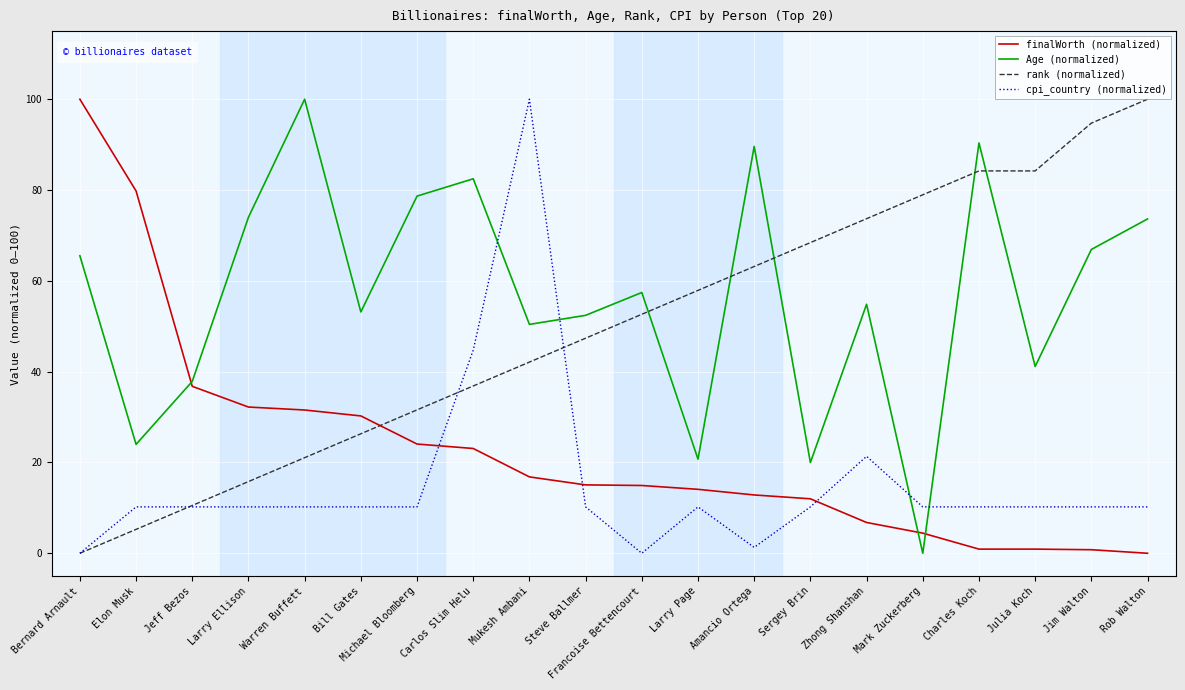

Which series changed the most between Larry Page and Rob Walton?

Age (normalized)